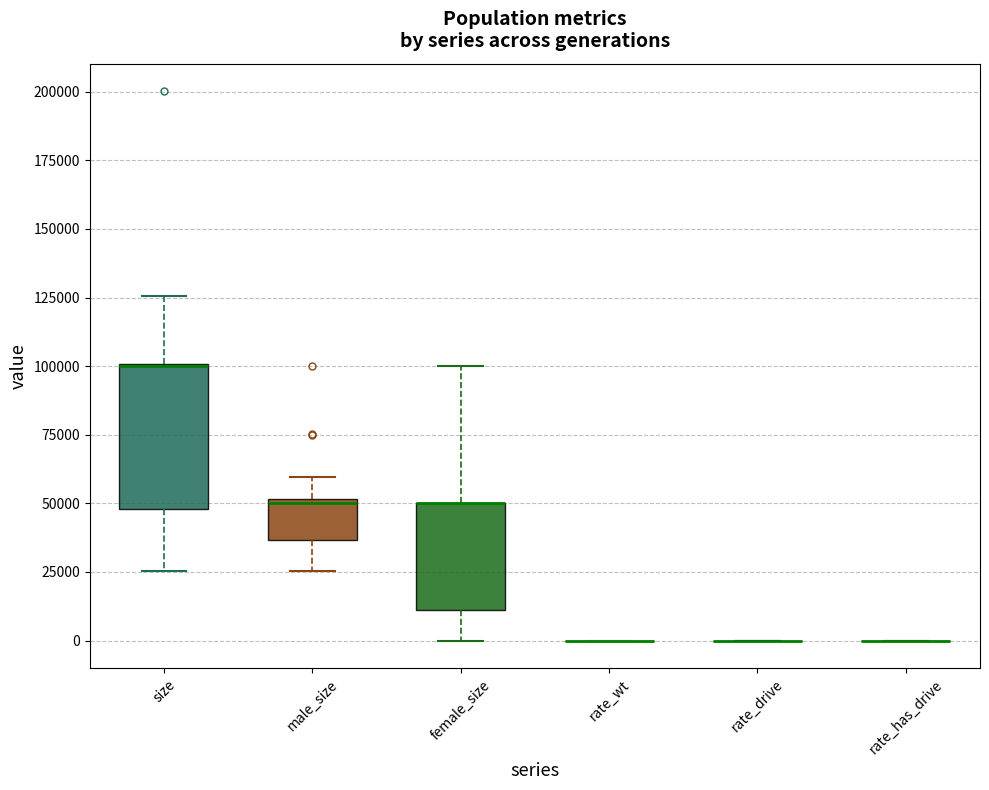

Where is the upper edge of the box for male_size on the y-axis? The values are not printed on the chart, so give them approximately, as read against the axis.

50000